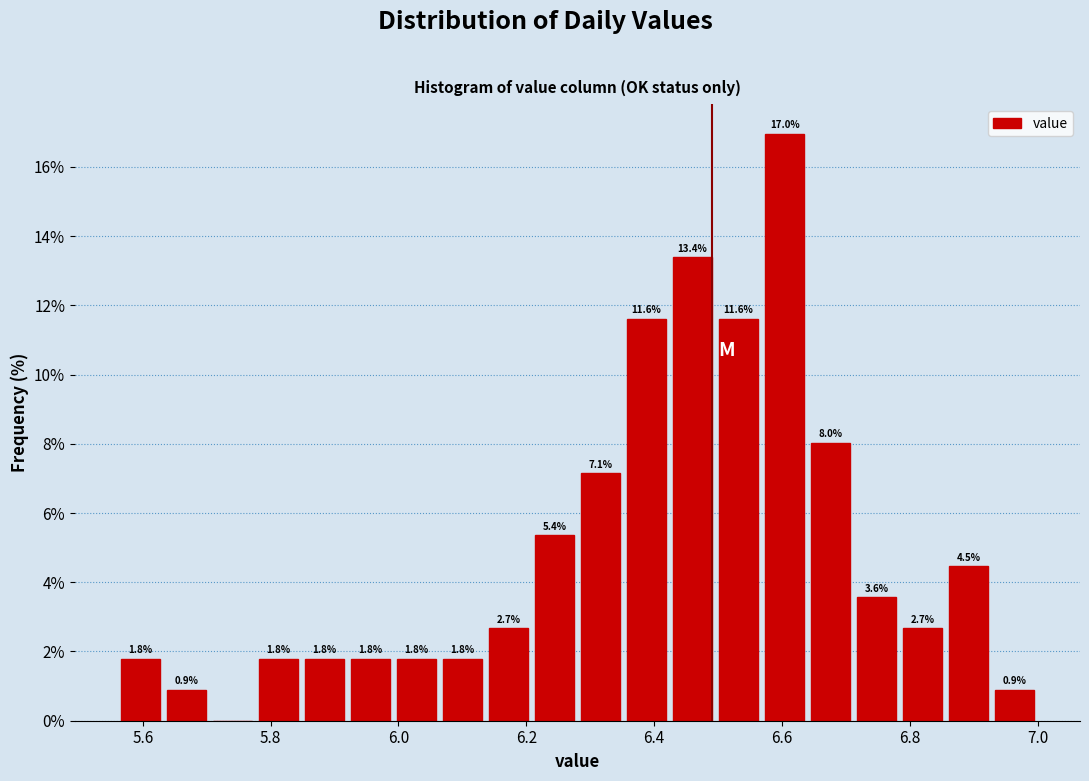

Read against the x-axis, roughly where is the centre of the tallest bar?

6.60